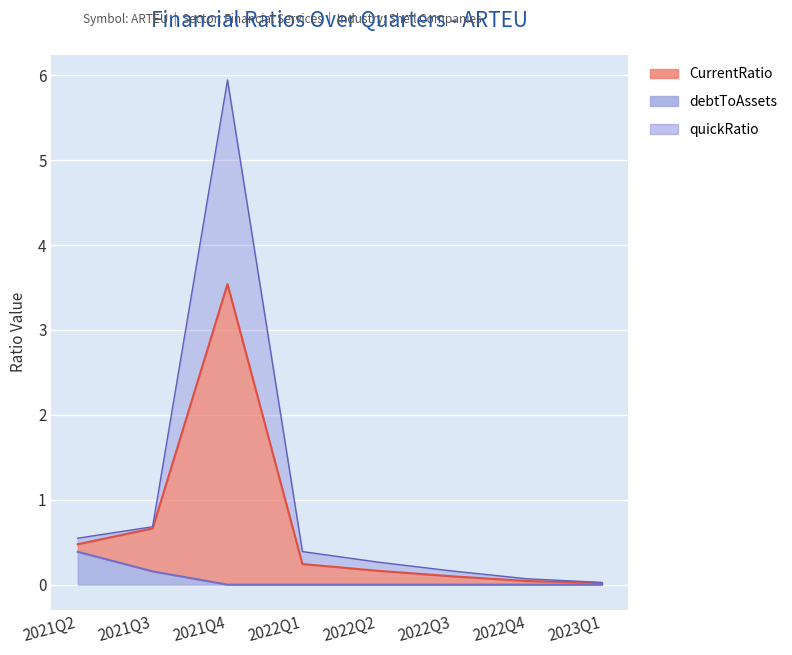

Does the chart display data point markers on the line(s)?

No